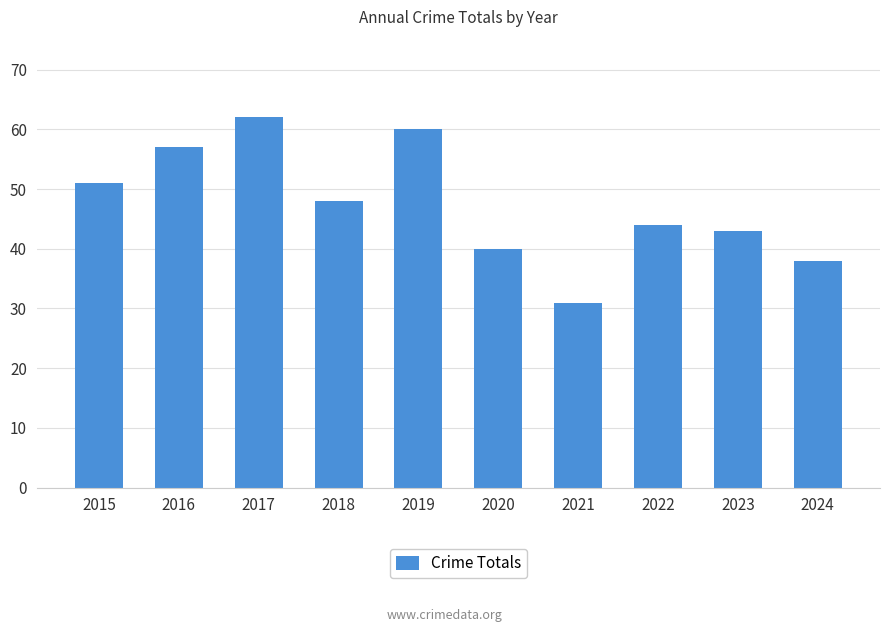

At which category does the chart reach its peak across all series?

2017